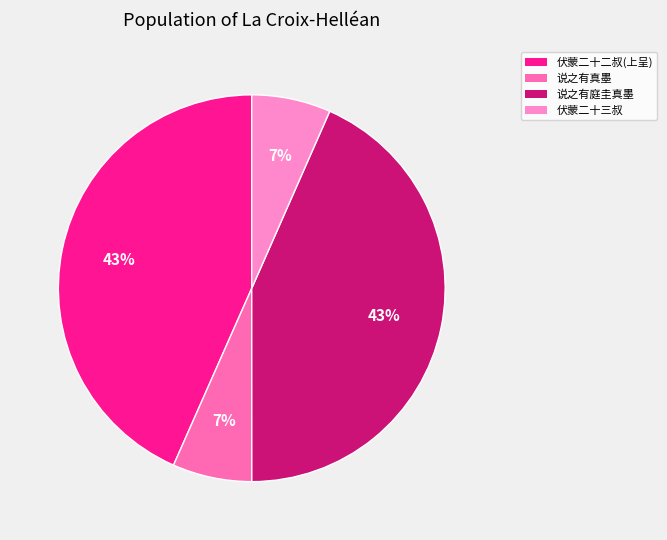

Count the number of slices in the pie.

4